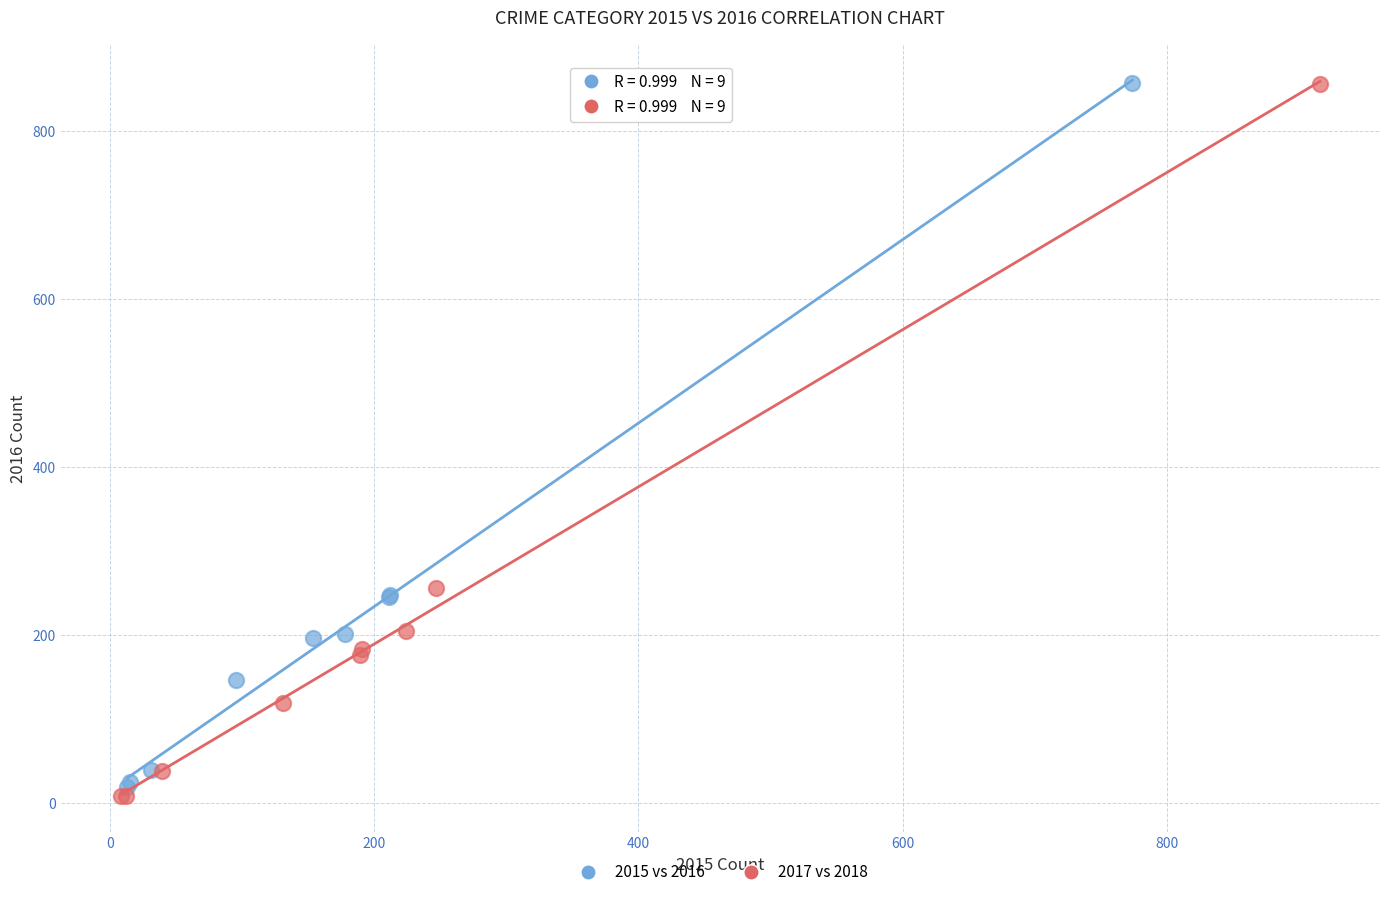

What are all the series names shown in the legend?

2015 vs 2016, 2017 vs 2018